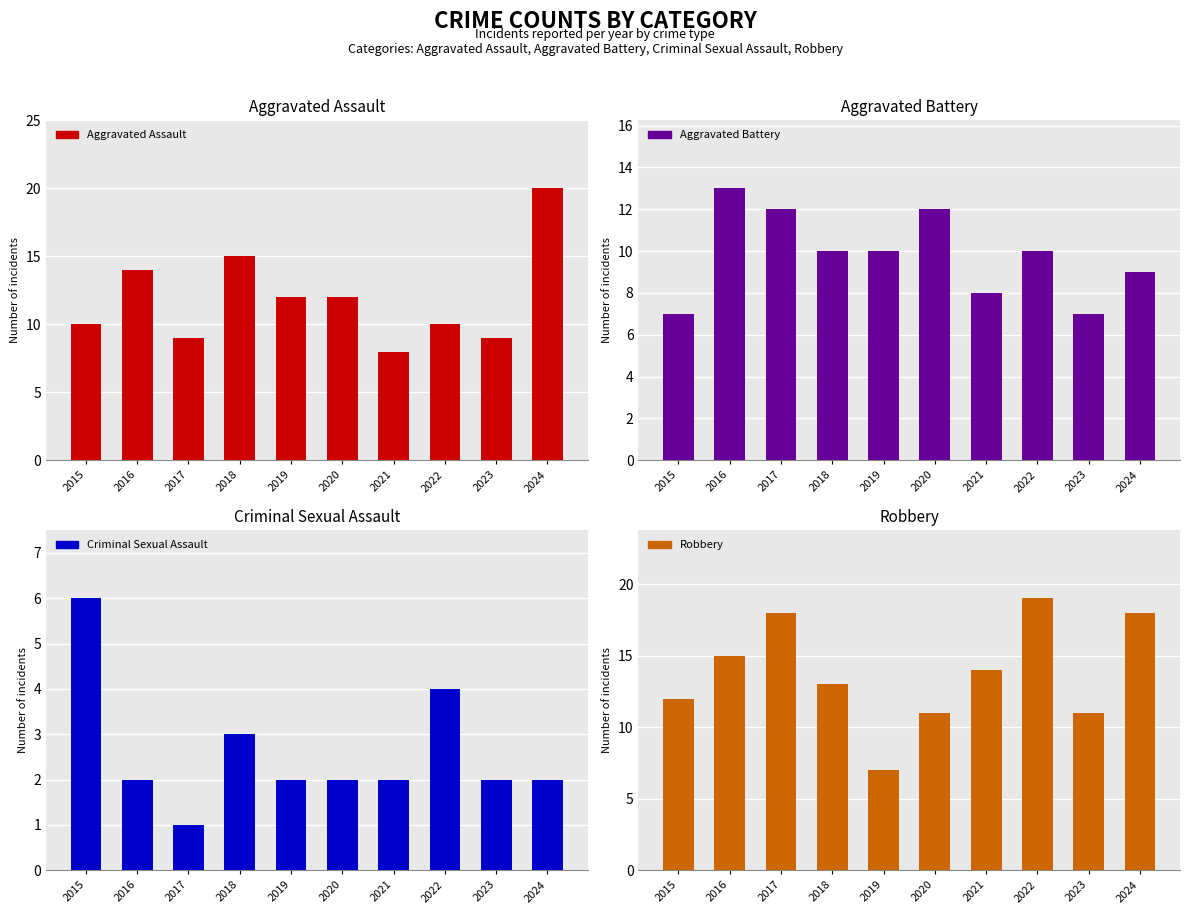

Rank the categories by Aggravated Assault value from highest to lowest.

2024, 2018, 2016, 2019, 2020, 2015, 2022, 2017, 2023, 2021